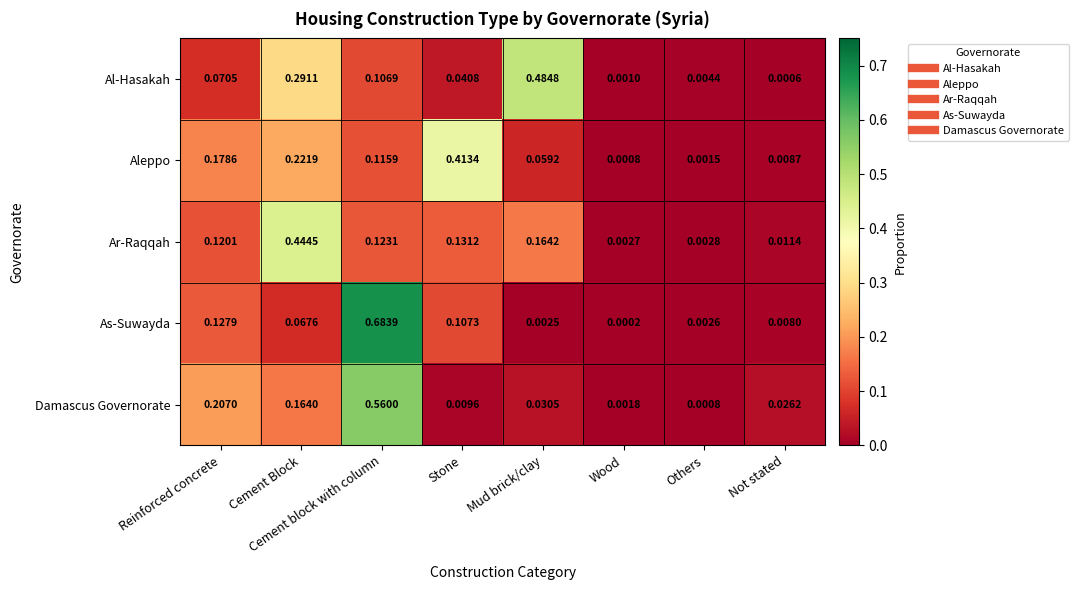

Between Cement block with column and Not stated, which series saw the biggest shift?

As-Suwayda